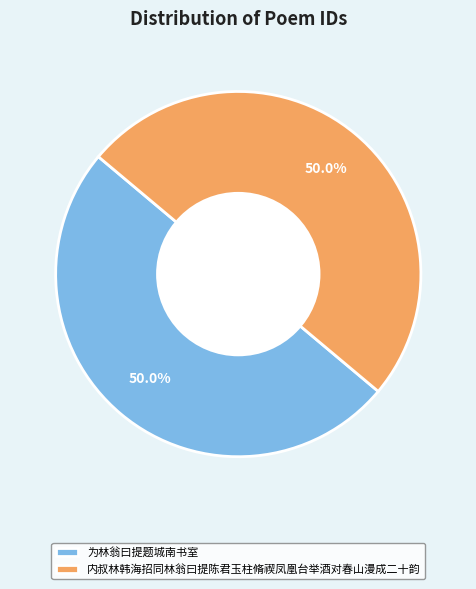

What is the ratio of the value at 为林翁曰提题城南书室 to the value at 内叔林韩海招同林翁曰提陈君玉柱脩禊凤凰台举酒对春山漫成二十韵?

1.0